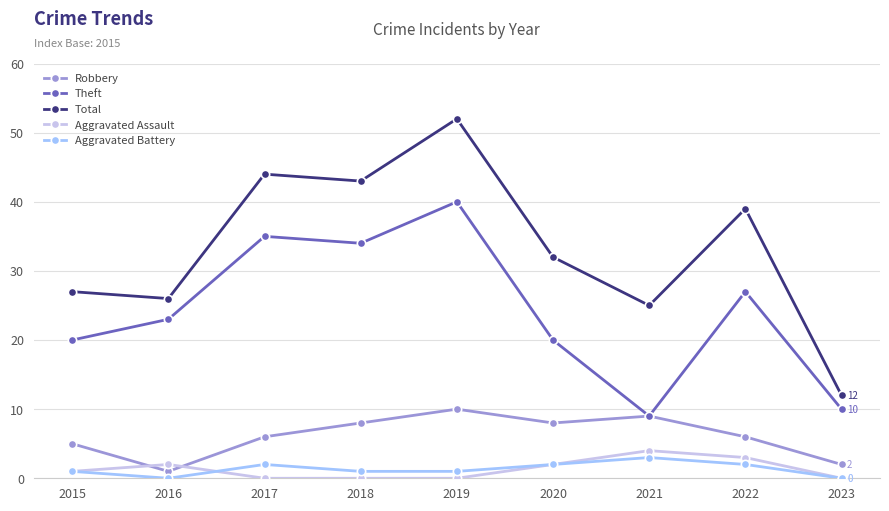

What is the average value of the Robbery series?

6